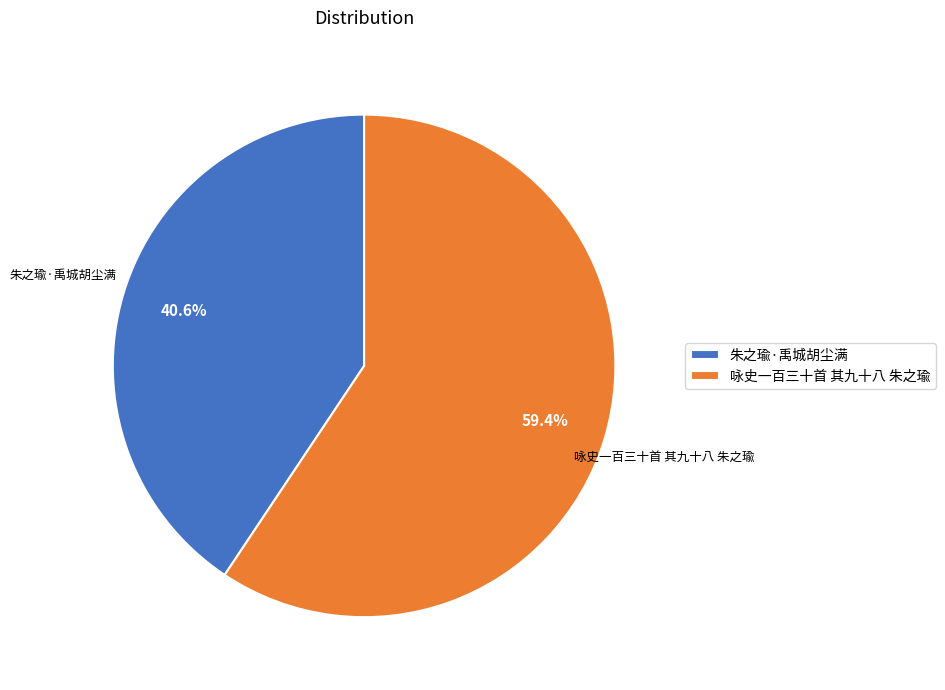

To the nearest percent, what is the difference between the 咏史一百三十首 其九十八 朱之瑜 and 朱之瑜·禹城胡尘满 slice percentages?

19%